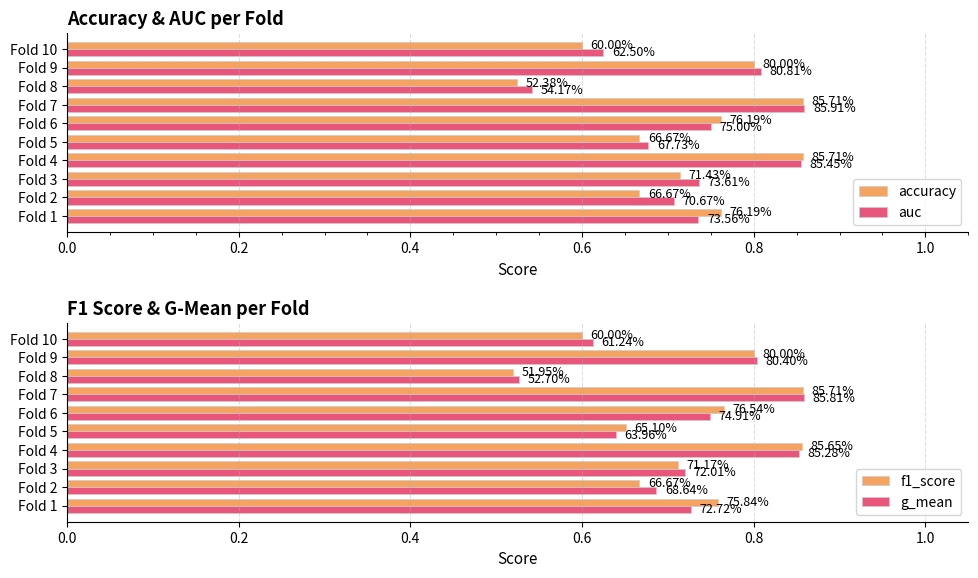

What is the difference between the maximum and minimum values in the accuracy series?

0.3